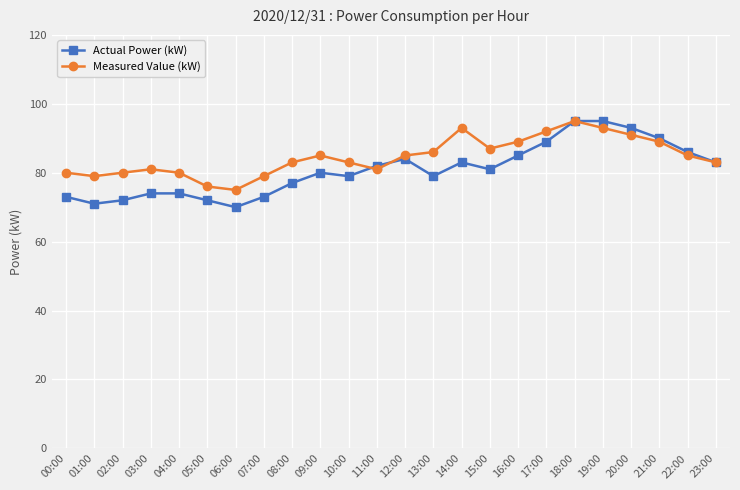

Where do Measured Value (kW) and Actual Power (kW) first cross each other?

10:00 and 11:00